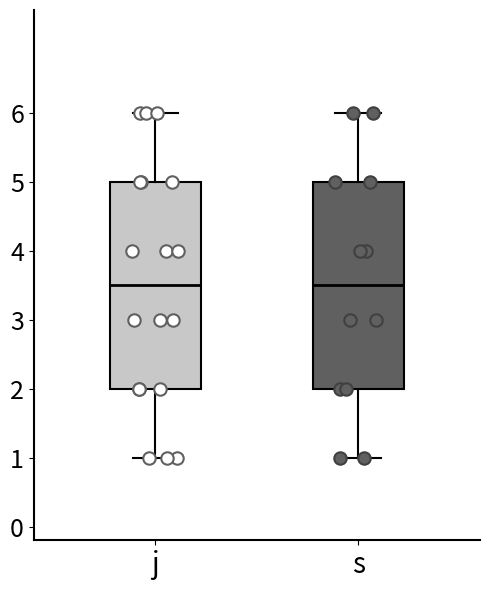

Where does the upper whisker of the box for j end on the y-axis? The values are not printed on the chart, so give them approximately, as read against the axis.

6.0